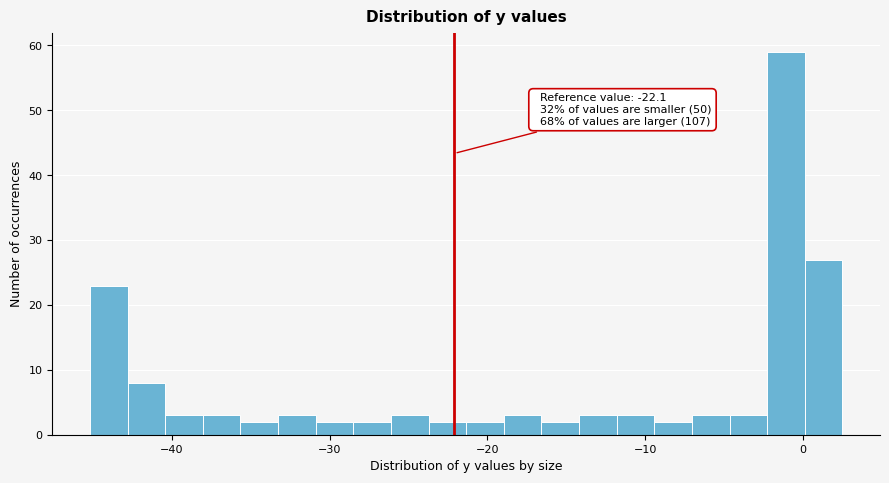

Read against the x-axis, roughly where is the centre of the tallest bar?

-1